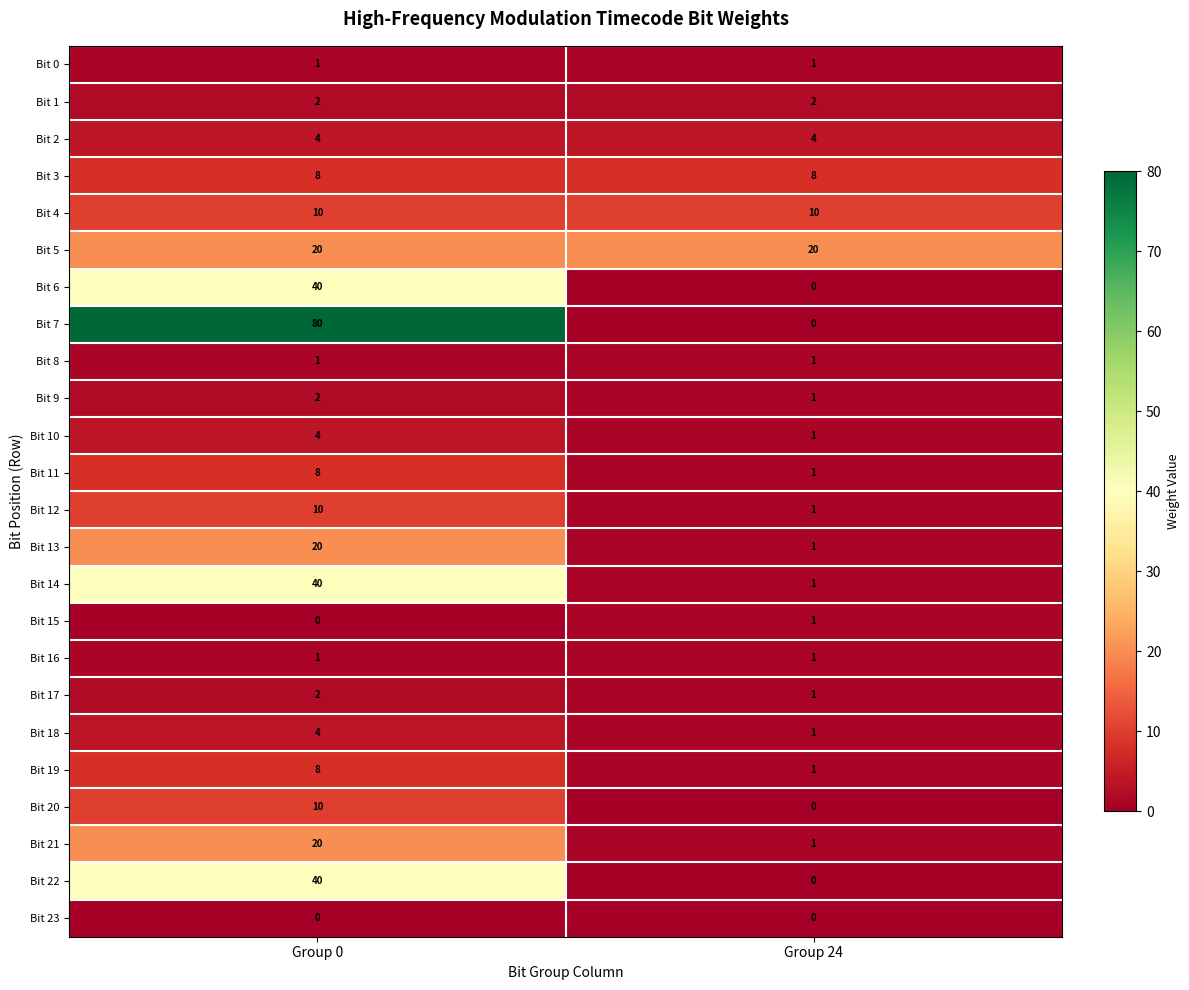

Which series has the largest total across all categories?

Bit 7